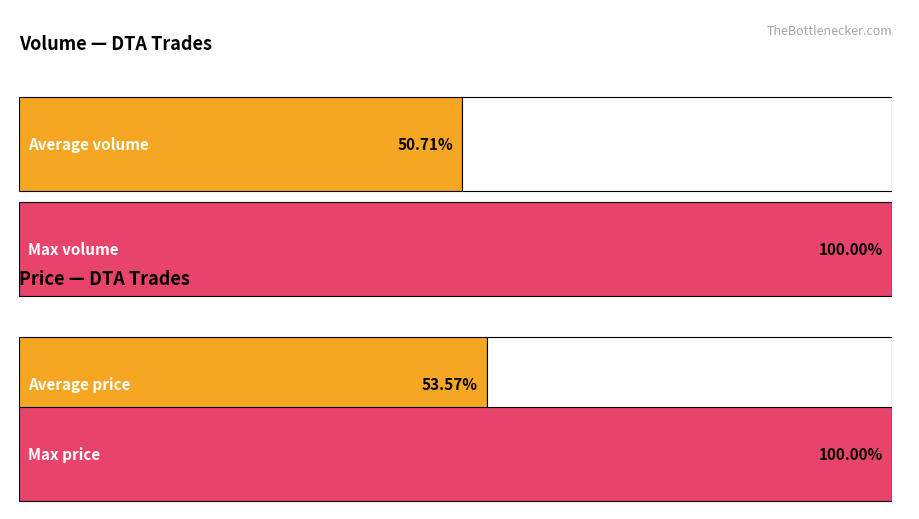

Are the bars horizontal?

Yes